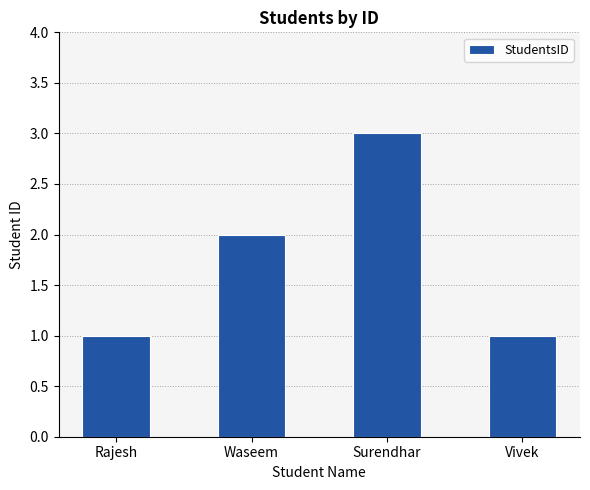

Which label corresponds to the largest value in the chart?

Surendhar